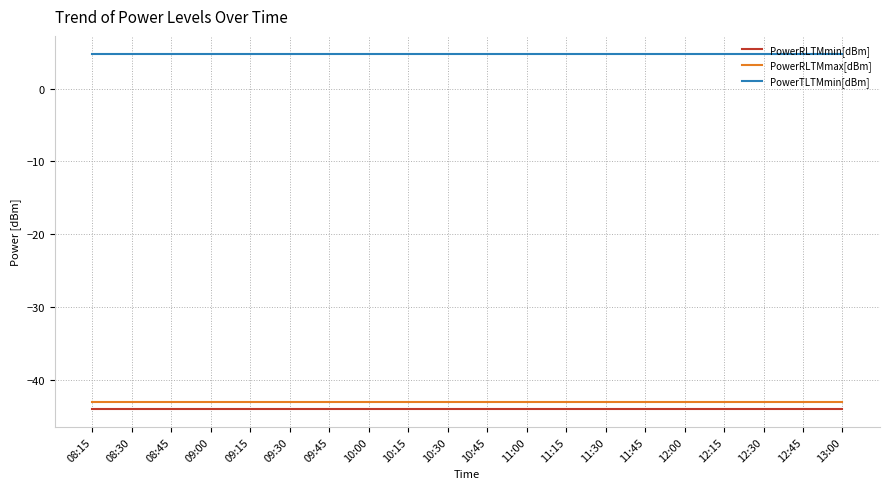

What is the minimum value for PowerRLTMmin[dBm]?

-44.0